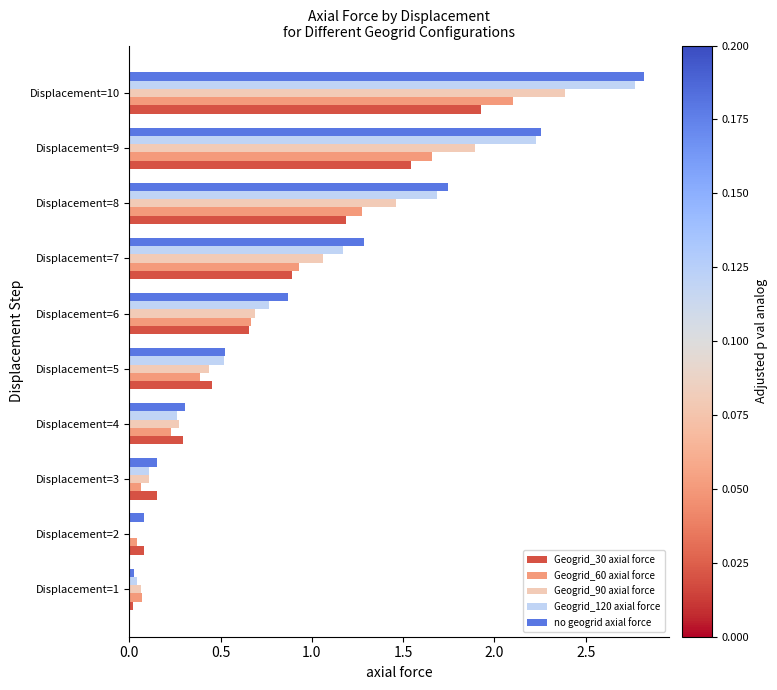

What is the sum of the Geogrid_120 axial force values at Displacement=3 and Displacement=7?

1.3